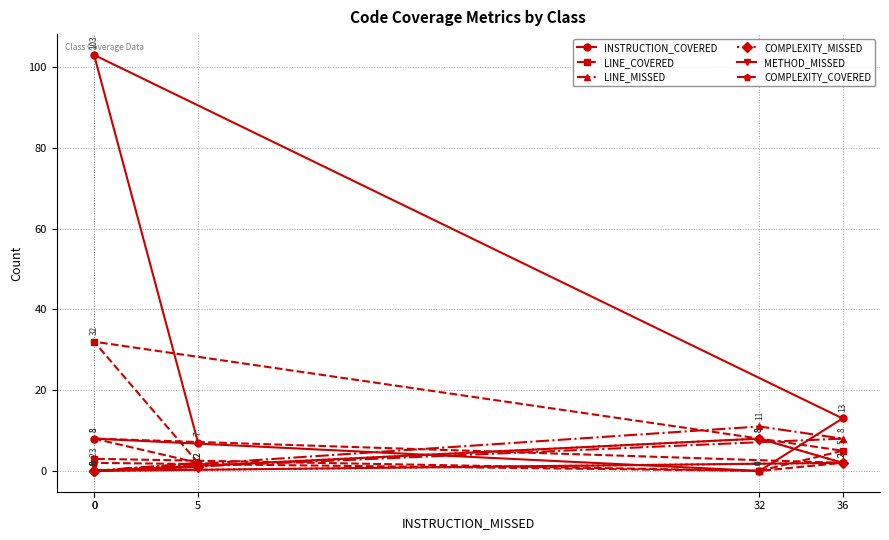

Reading right to left, what are all the values shown in this chart?

INSTRUCTION_COVERED: 8	0	13	103	7
LINE_COVERED: 3	0	5	32	2
LINE_MISSED: 0	11	8	0	2
COMPLEXITY_MISSED: 0	8	2	0	1
METHOD_MISSED: 0	8	2	0	1
COMPLEXITY_COVERED: 2	0	2	8	2